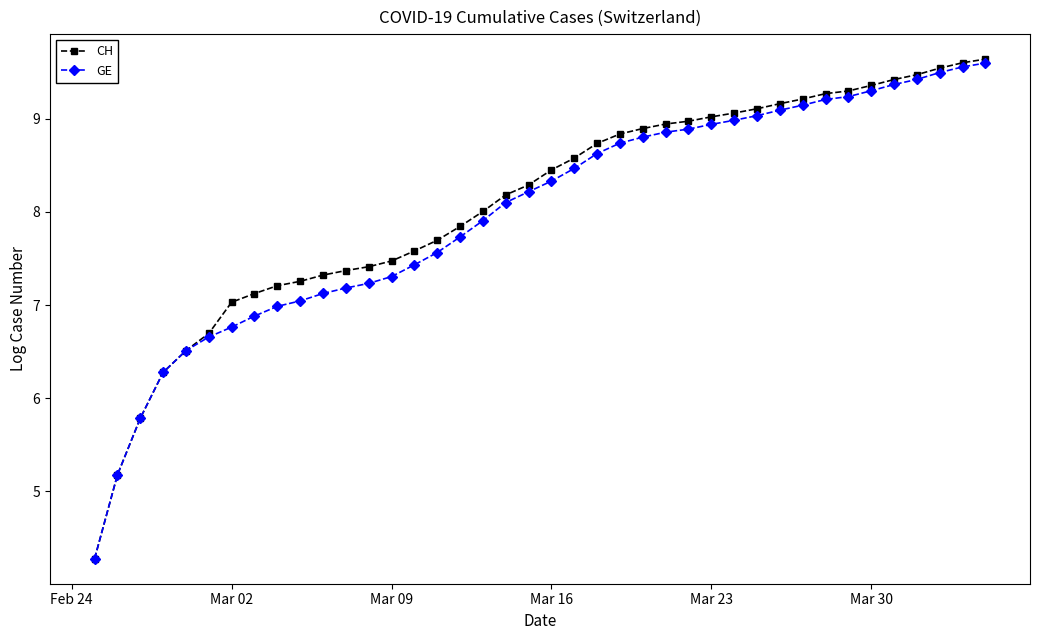

At how many categories does at least one series exceed 6?

37